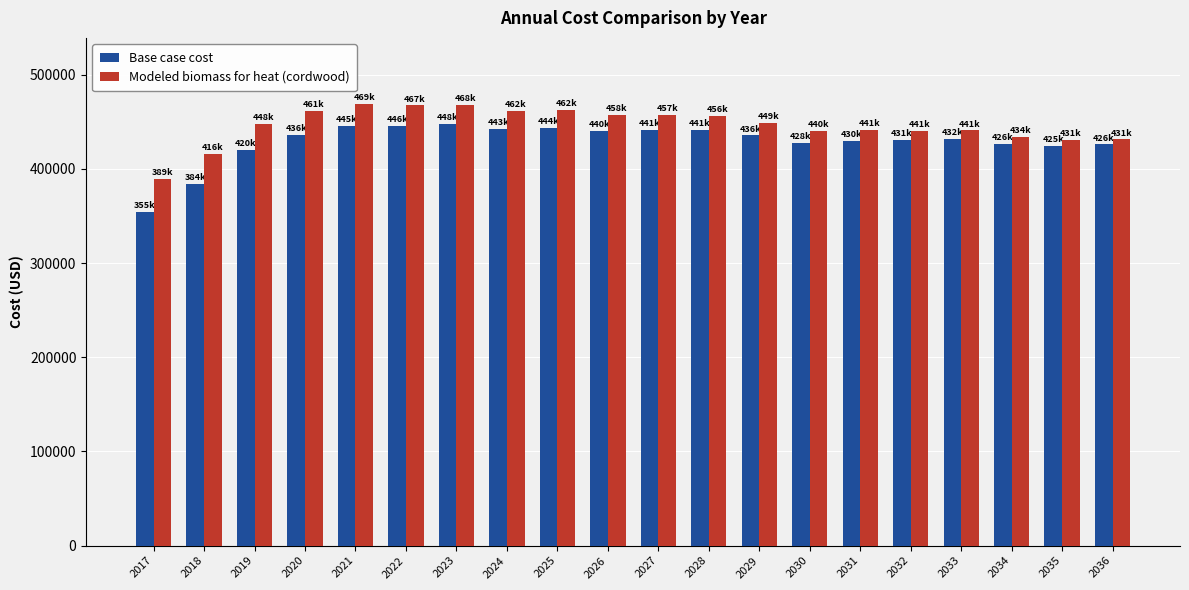

What is the sum of all Modeled biomass for heat (cordwood) values?

8923830.4